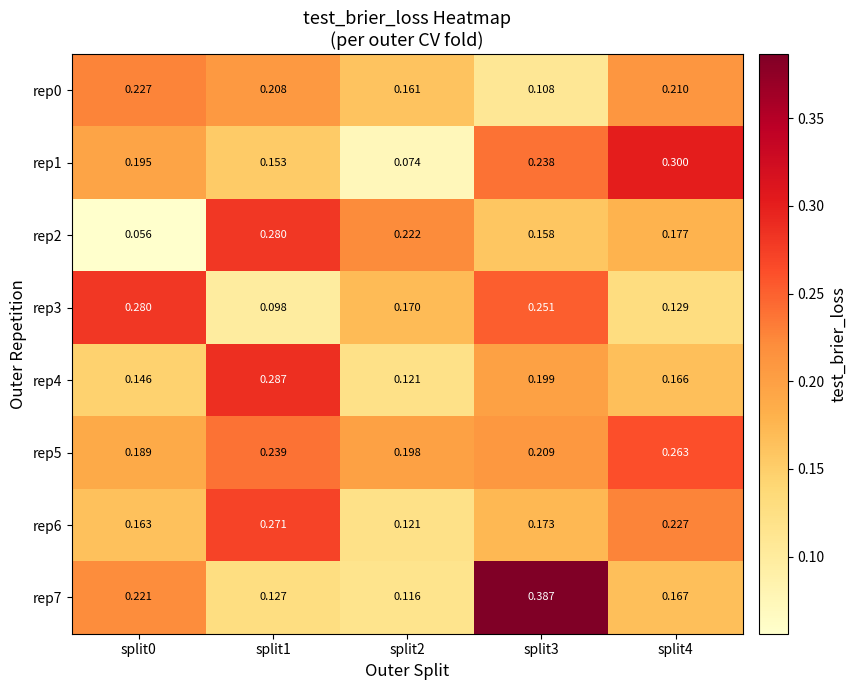

Is the value of rep1 at split0 greater than the value of rep4 at split0?

Yes